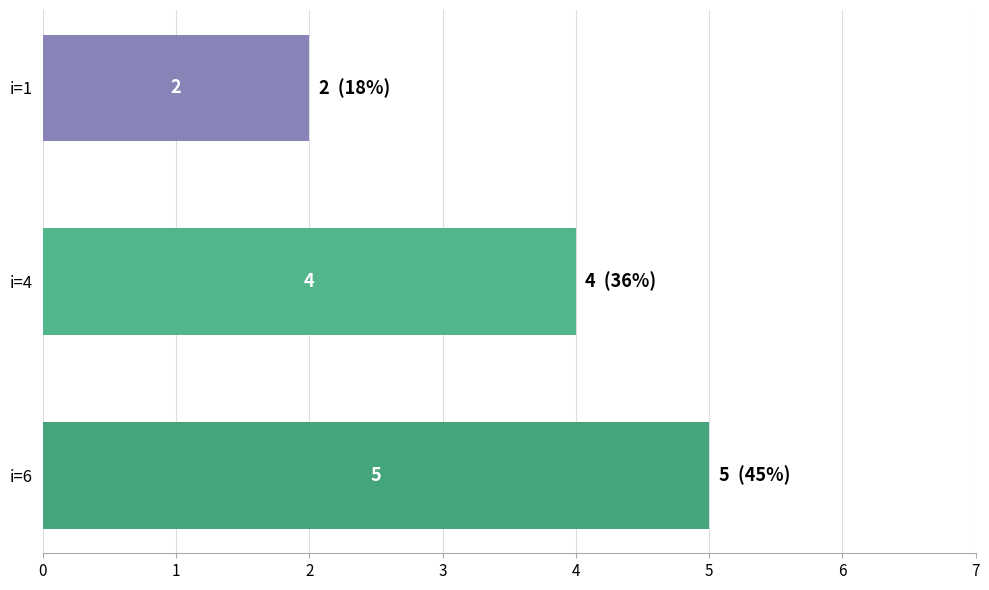

Reading top to bottom, transcribe all the data shown in this chart.

i=1=2	i=4=4	i=6=5